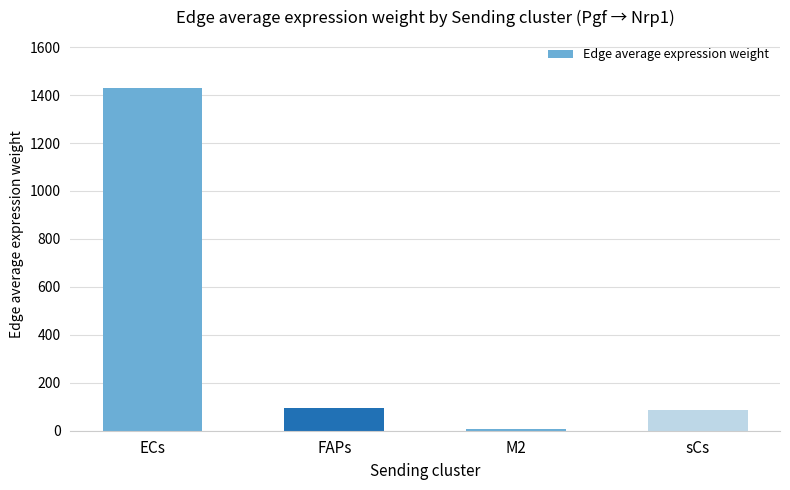

The chart shows a value of 1427.5 at ECs. True or false?

True